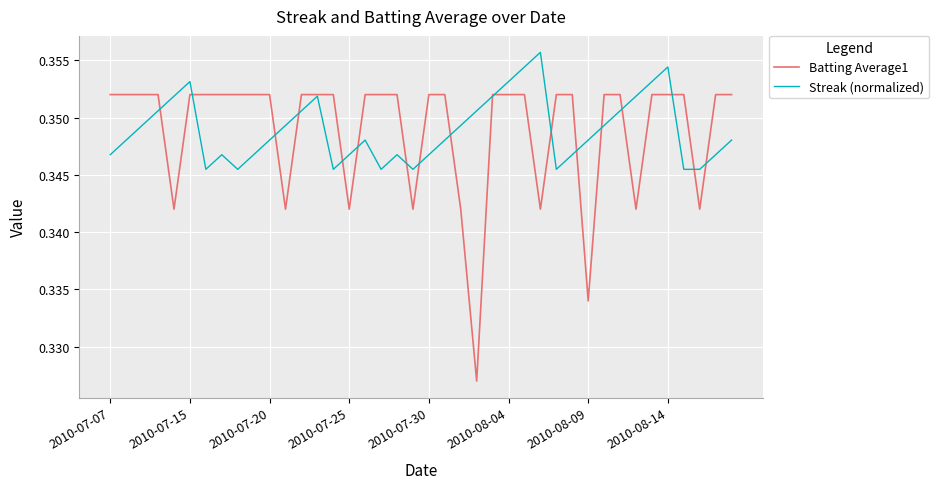

Which series has the widest spread of values?

Batting Average1